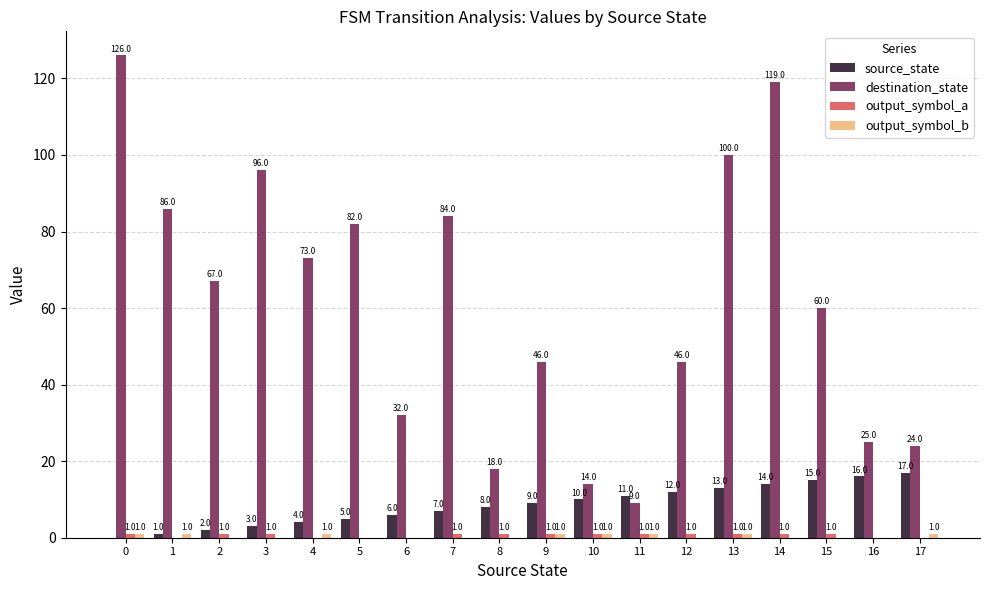

True or false: source_state has a value of 2 at 2.

True